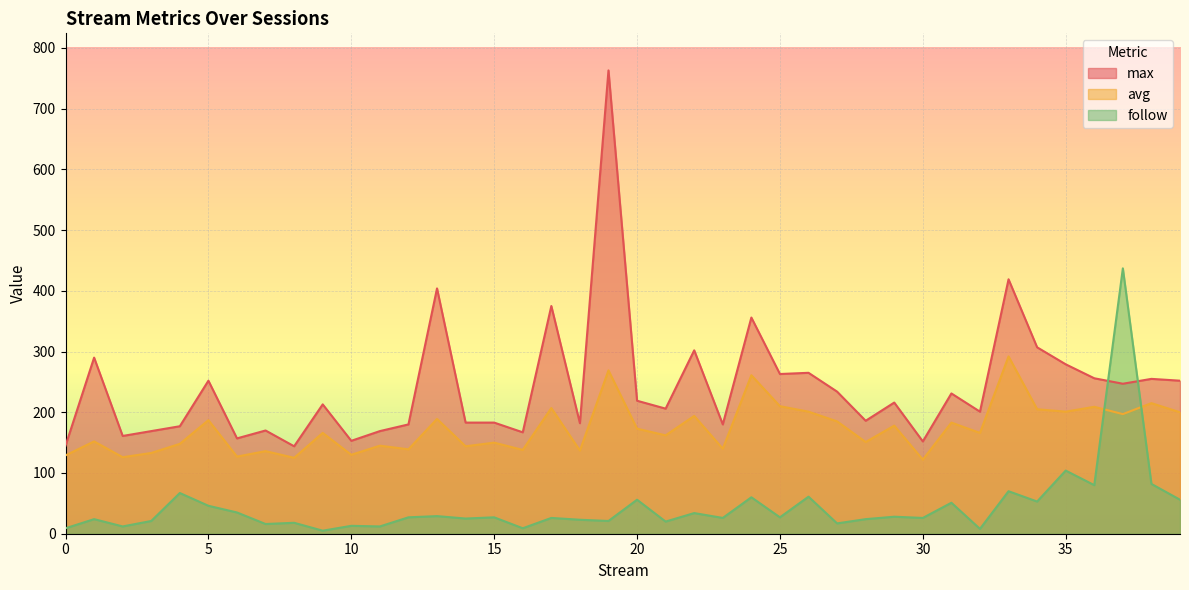

Is the value of avg at 12 greater than the value of follow at 6?

Yes